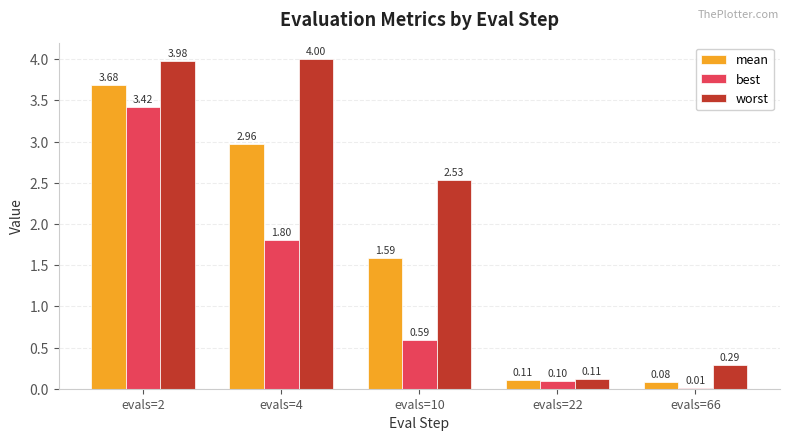

Which series has the widest spread of values?

worst